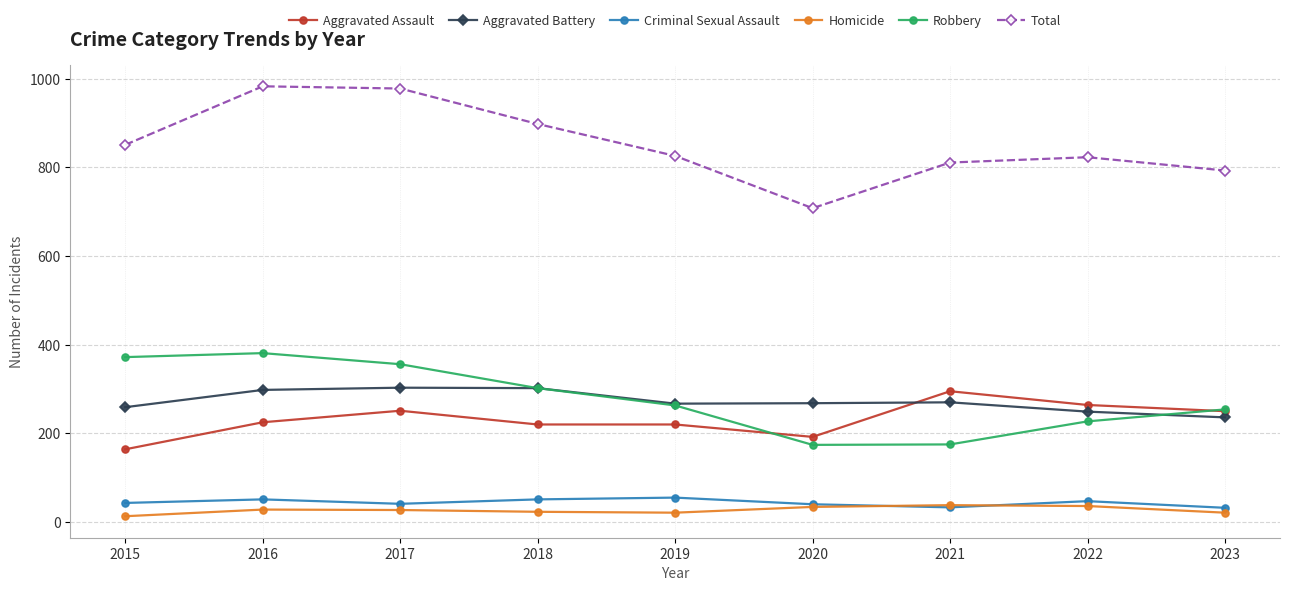

True or false: Robbery has a value of 470 at 2019.

False